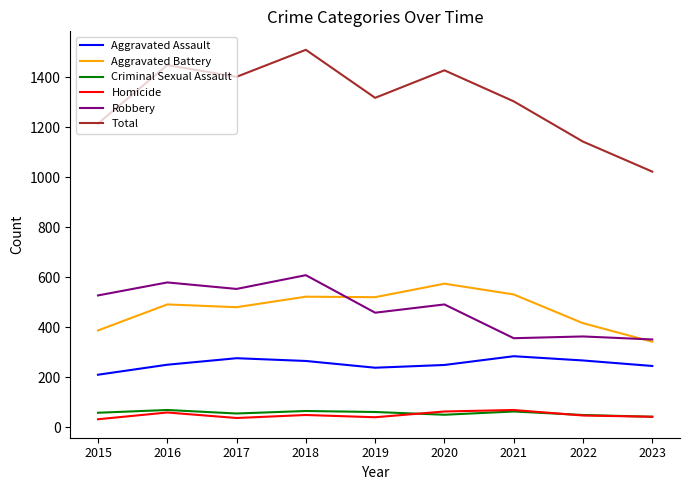

Which series has the widest spread of values?

Total